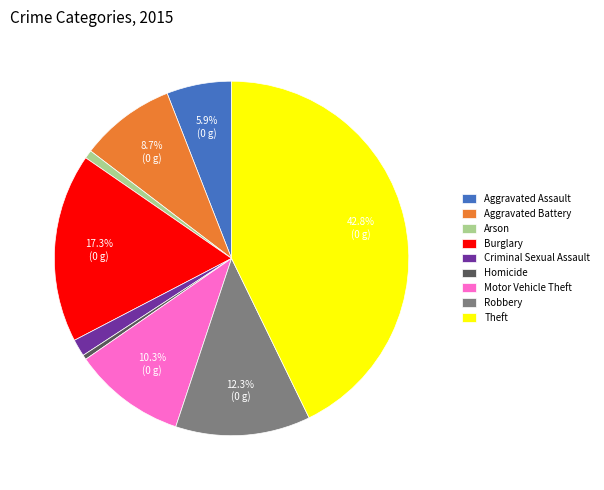

Which category has the biggest portion of the pie?

Theft